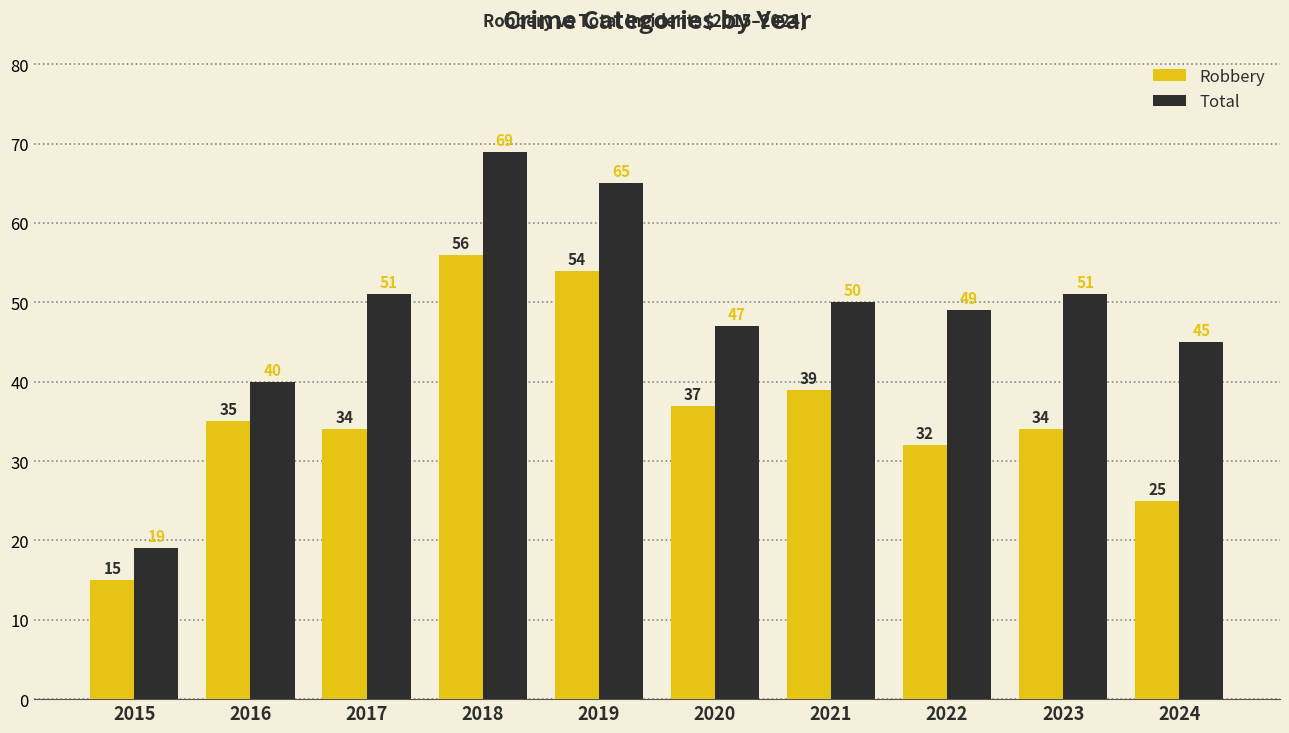

True or false: Total has a value of 45 at 2024.

True